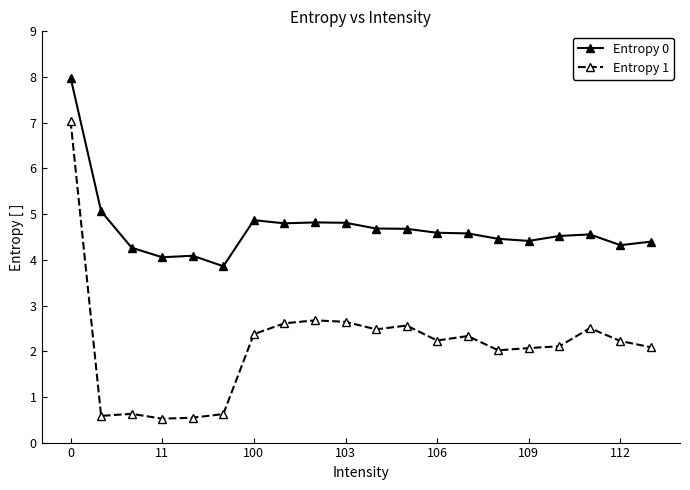

Which series has the largest range (max minus min)?

Entropy 1